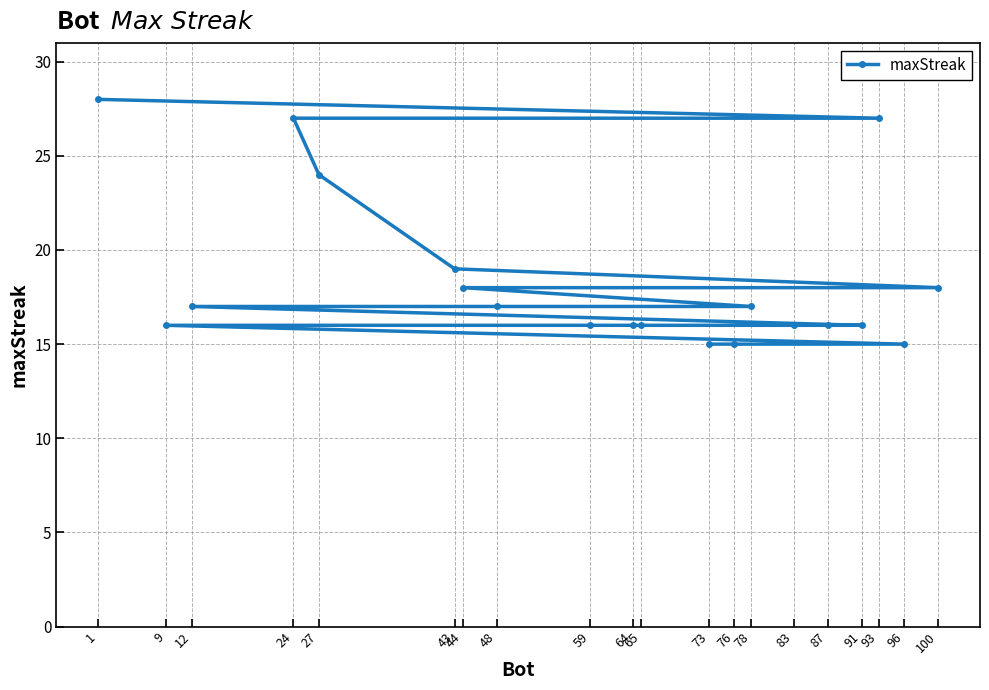

Is it true that the value at 83 is 21?

False